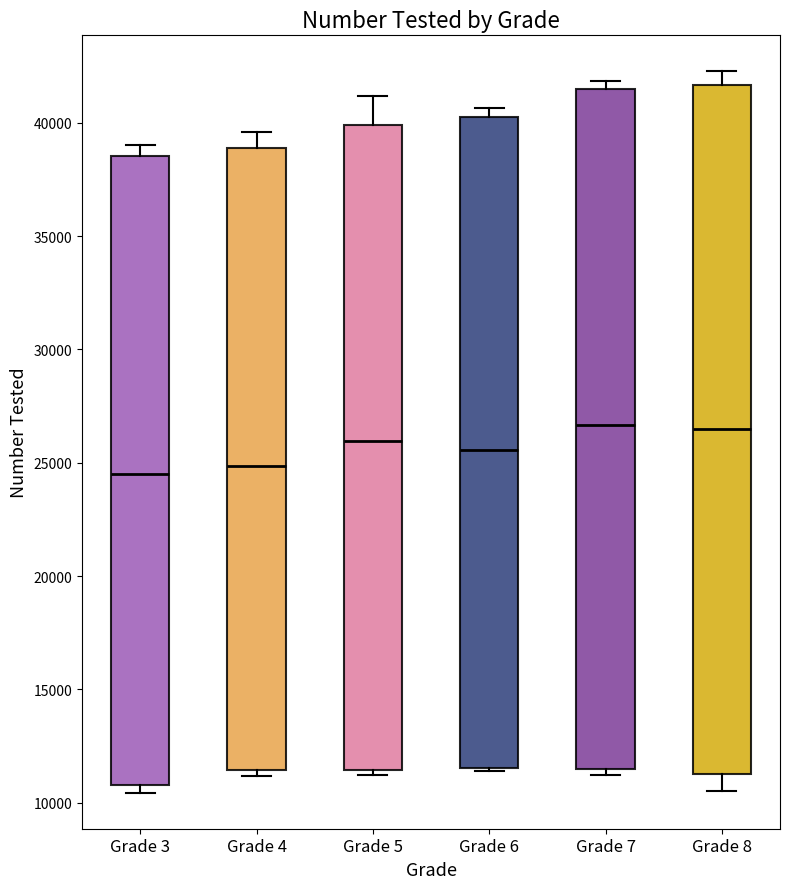

Where does the median line of the box for Grade 4 sit on the y-axis? The values are not printed on the chart, so give them approximately, as read against the axis.

25000